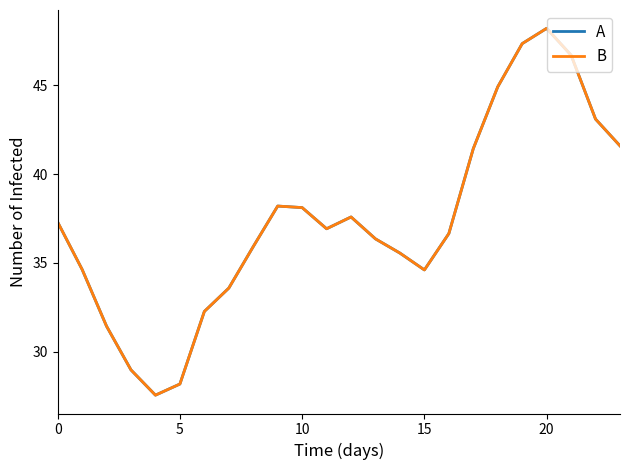

What is the label of the 15th point from the left?

14